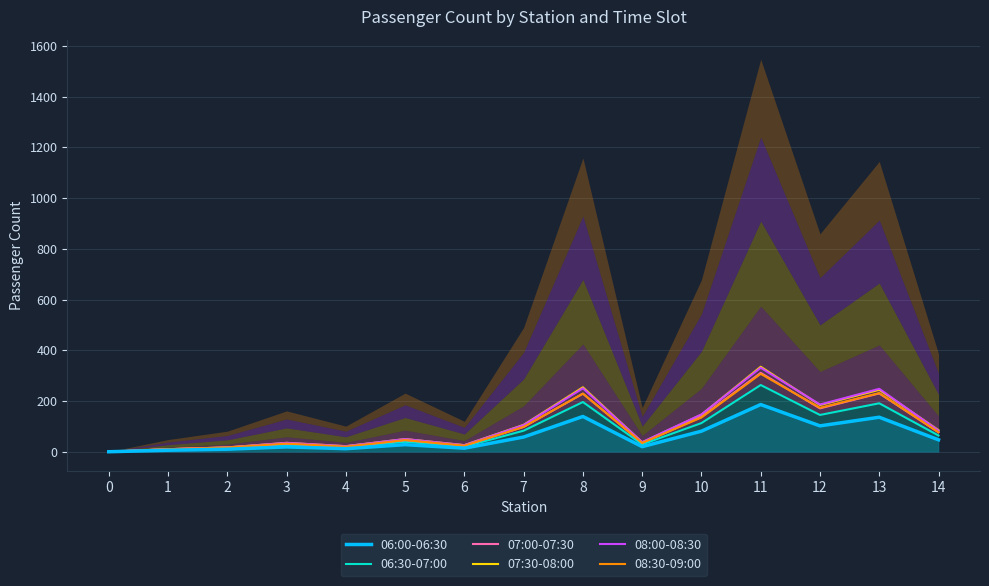

How many values in the 07:00-07:30 series are below 46?

7